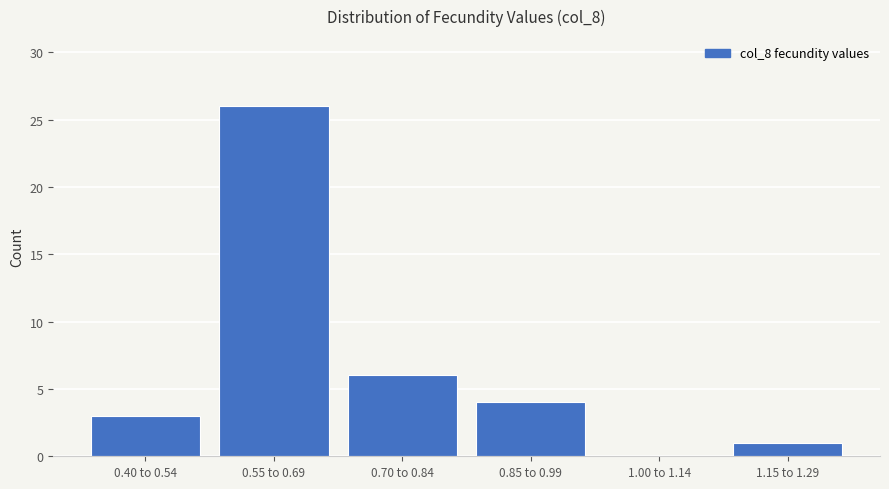

Reading left to right, transcribe all the data shown in this chart.

0.40 to 0.54=3	0.55 to 0.69=26	0.70 to 0.84=6	0.85 to 0.99=4	1.00 to 1.14=0	1.15 to 1.29=1